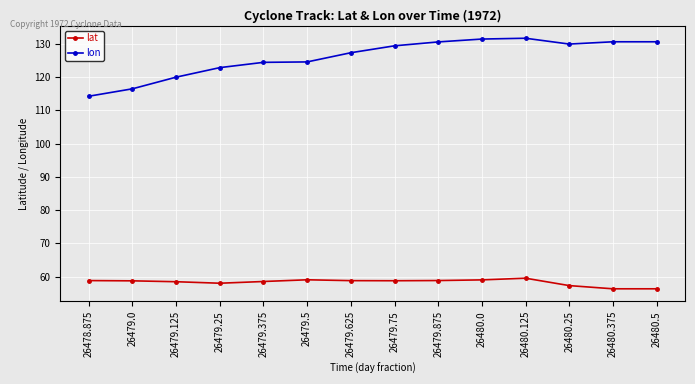

Is this an area chart (filled region under the line)?

No